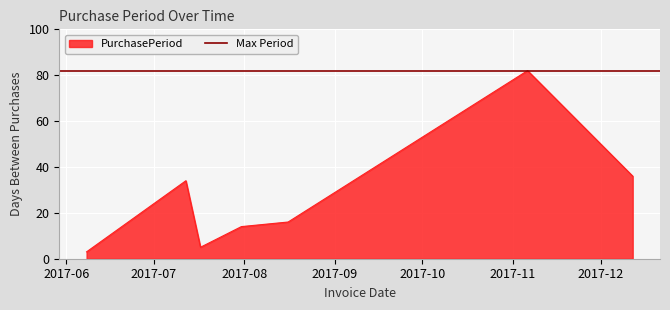

How many data points are above 16?

3